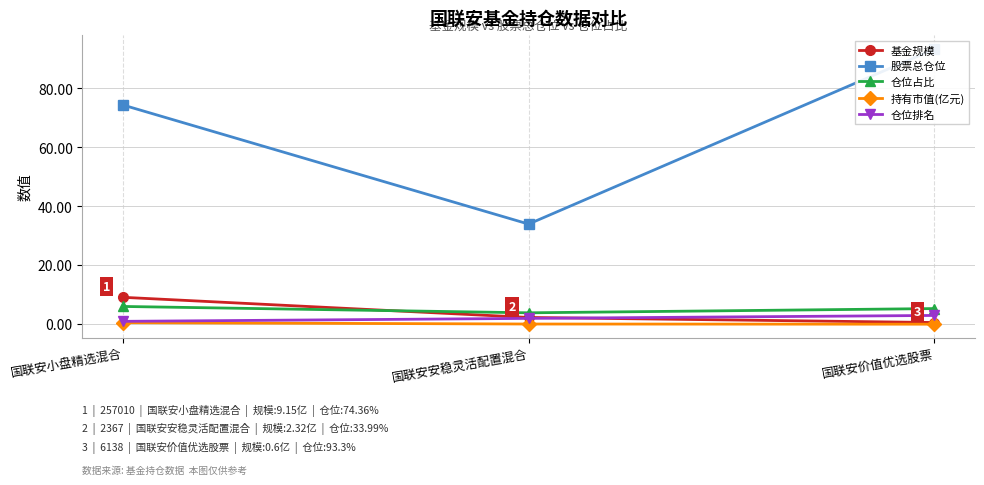

Reading left to right, what are all the values shown in this chart?

基金规模: 9.2	2.3	0.6
股票总仓位: 74.4	34.0	93.3
仓位占比: 6.0	3.9	5.3
持有市值(亿元): 0.6	0.1	0.0
仓位排名: 1.0	2.0	3.0